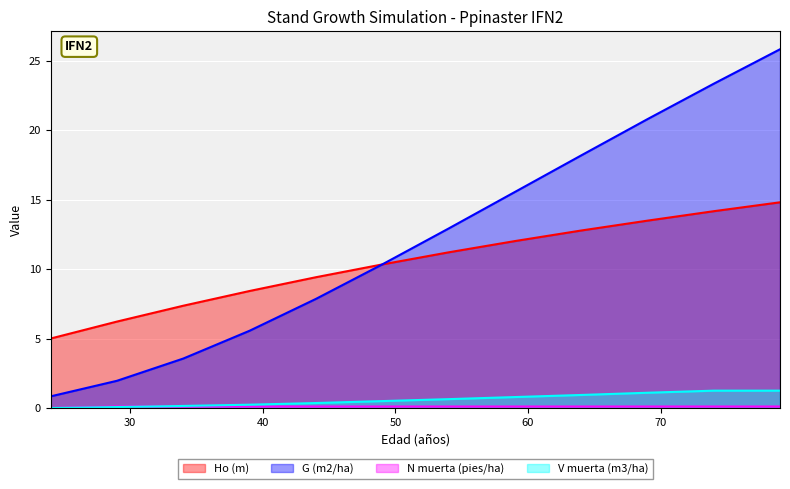

The value of V muerta (m3/ha) at 24 is 0.0. True or false?

True